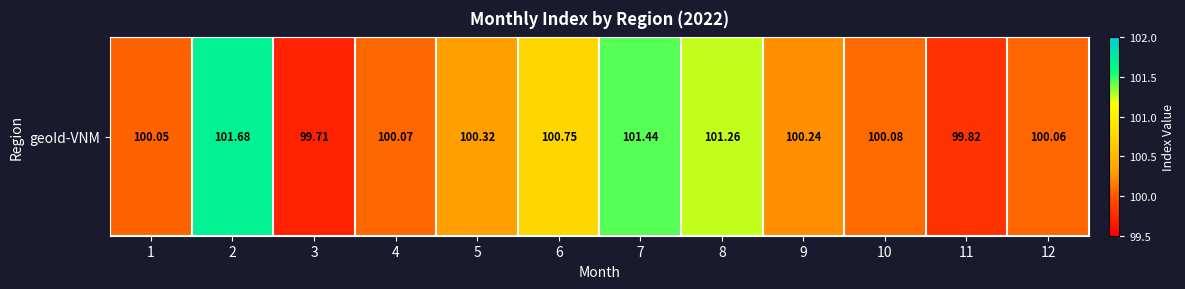

The chart shows a value of 53.0 at 9. True or false?

False